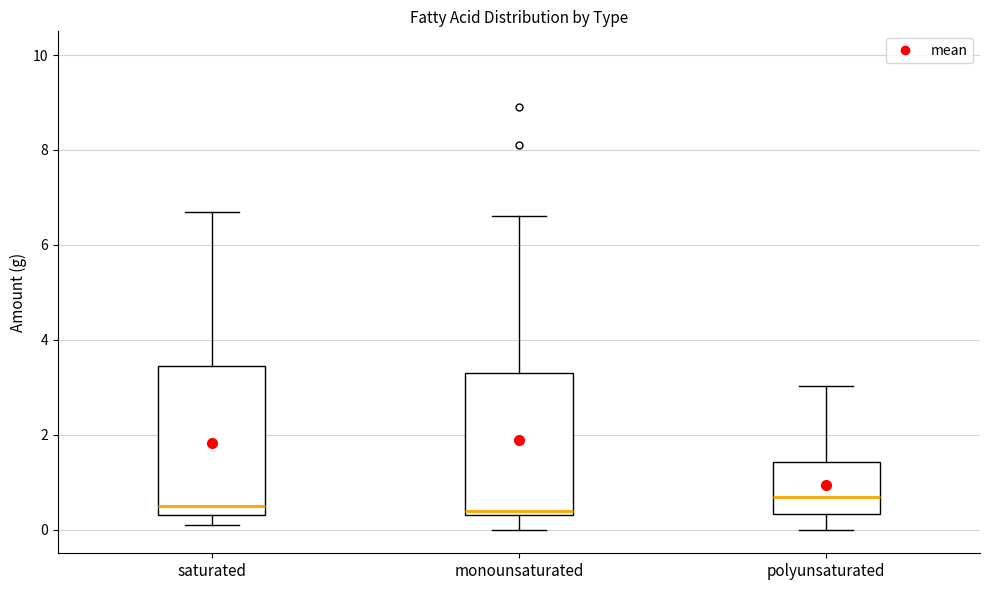

Reading left to right, read every box against the y-axis: the position of its median line, the range the box covers, and the ends of its whiskers. The values are not printed on the chart, so give them approximately, as read against the axis.

saturated: median 0.6, box 0.4 to 3.4, whiskers 0.2 to 6.8
monounsaturated: median 0.4 (just above the box's lower edge), box 0.4 to 3.2, whiskers 0.0 to 6.6
polyunsaturated: median 0.6, box 0.4 to 1.4, whiskers 0.0 to 3.0